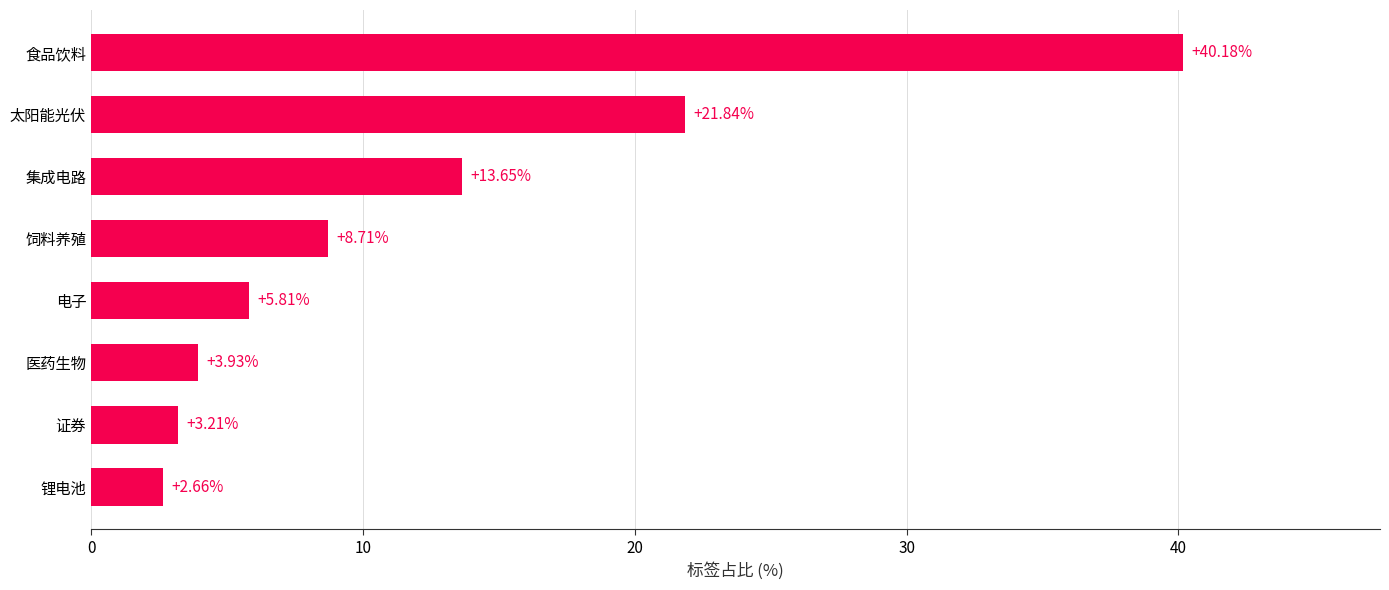

What is the maximum value shown in the chart?

40.2